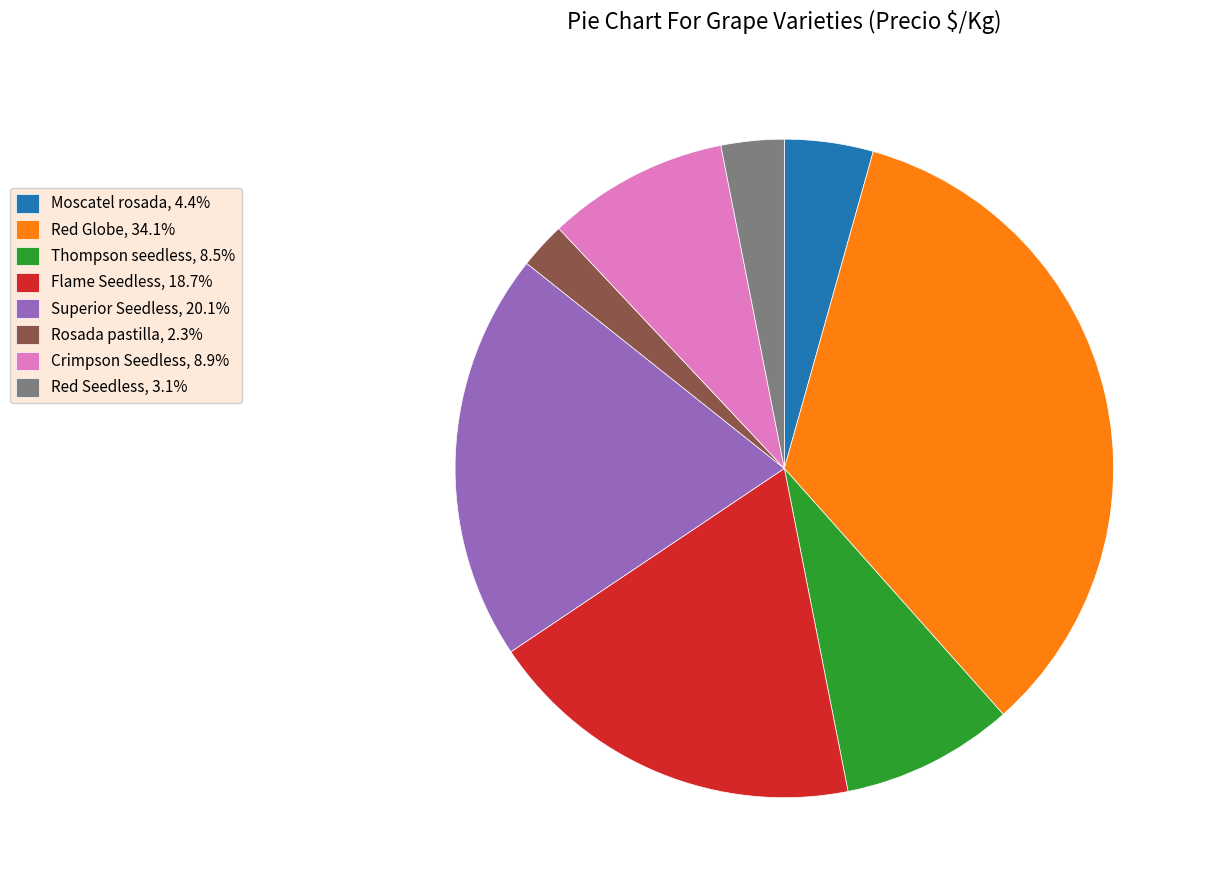

Approximately how many times larger is the value at Flame Seedless, 18.7% compared to Red Globe, 34.1%?

0.5